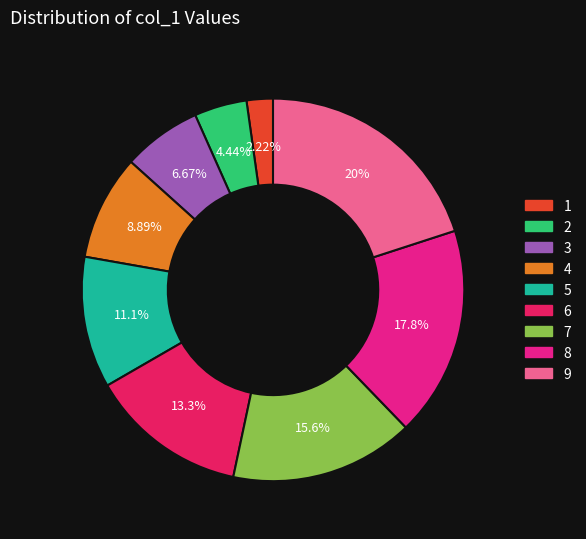

Is there a majority slice in this chart?

No